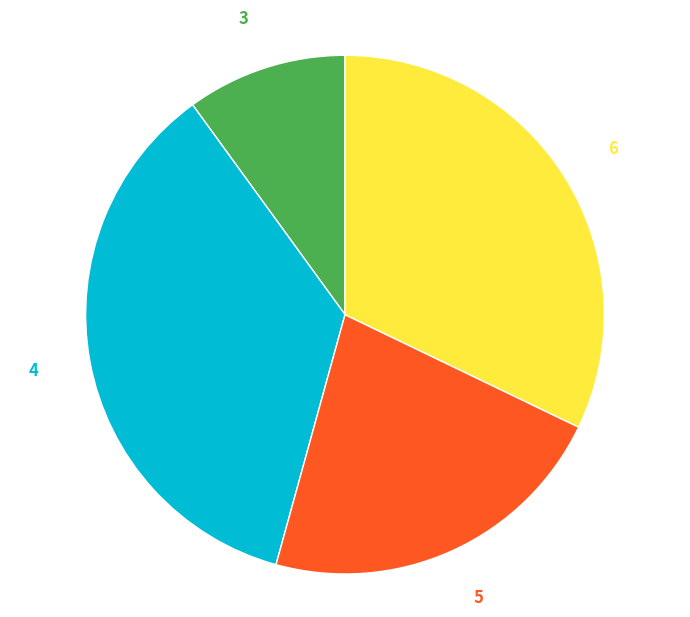

Count the number of slices in the pie.

4